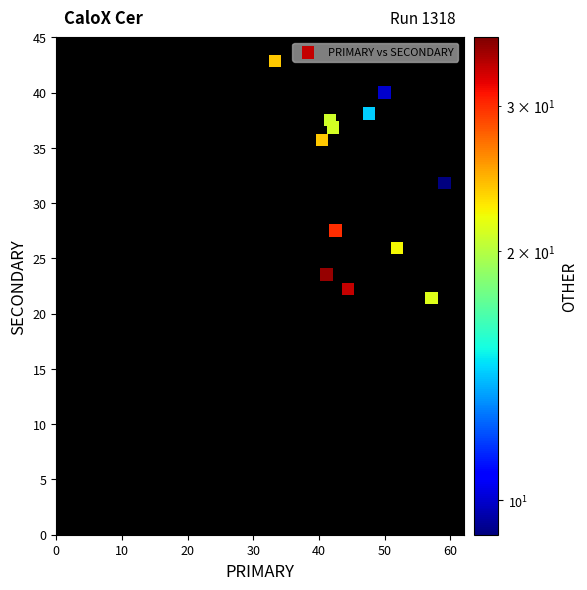

What is the range of Y values (max minus min)?

42.9